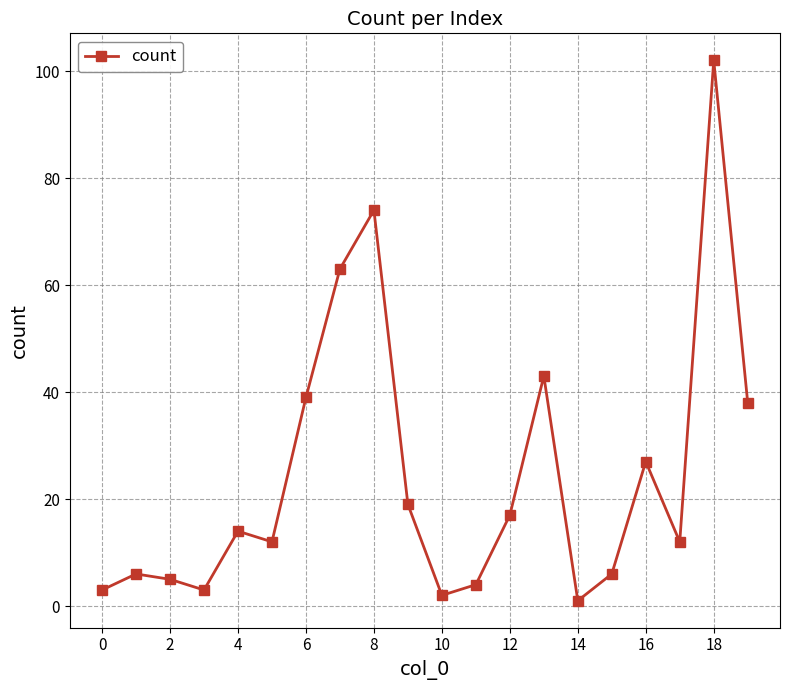

Reading left to right, list all the values displayed in this chart.

3	6	5	3	14	12	39	63	74	19	2	4	17	43	1	6	27	12	102	38